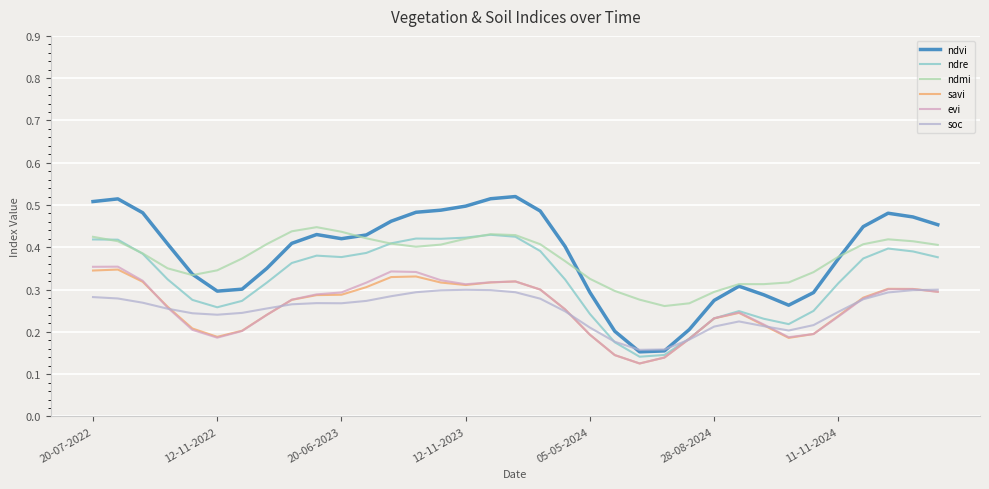

Which series has the widest spread of values?

ndvi